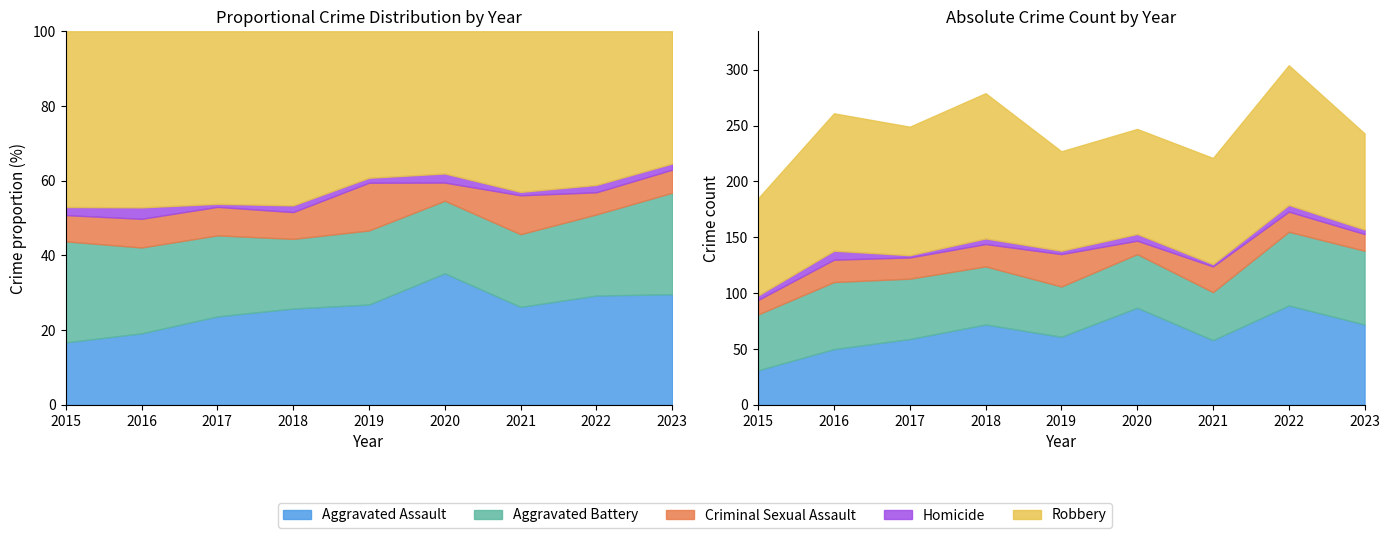

True or false: Aggravated Assault has more than 0 points higher than both neighbors.

True